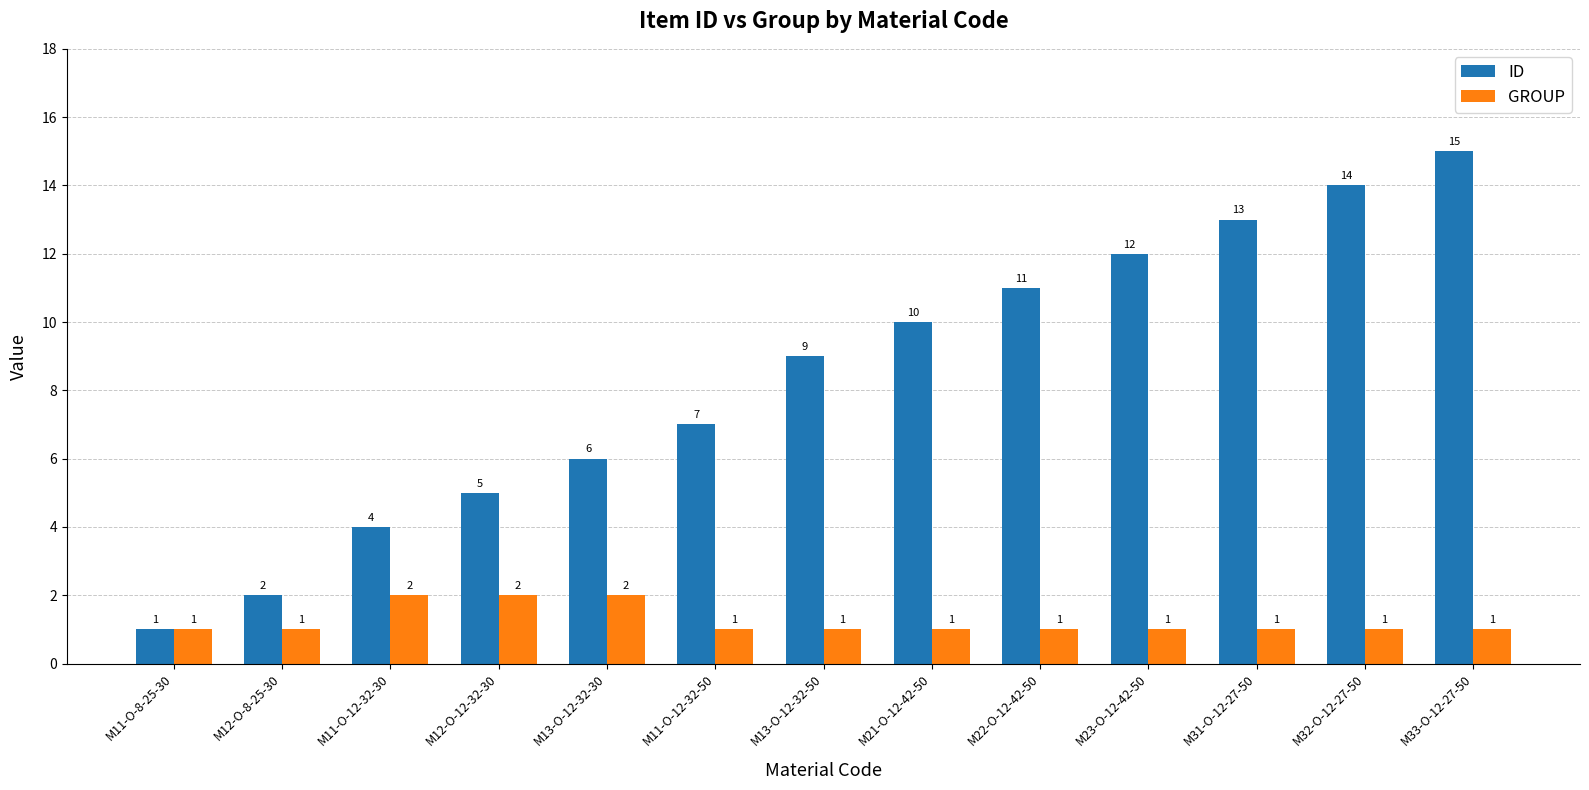

Between M11-O-8-25-30 and M11-O-12-32-50, which series saw the biggest shift?

ID